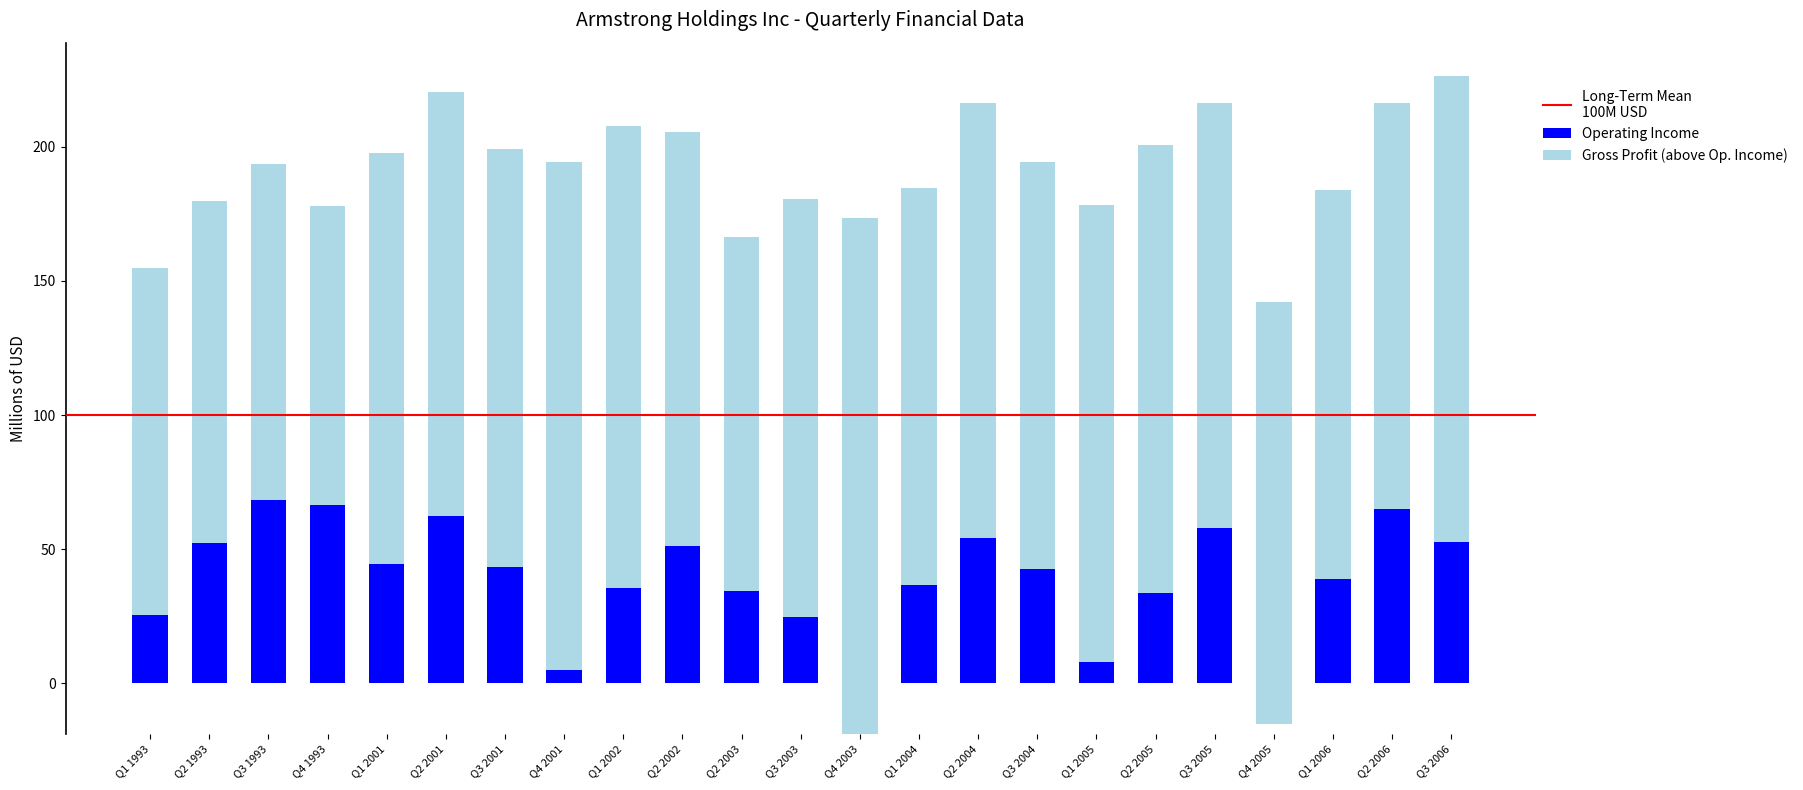

What is the label of the 1st bar from the left?

Q1 1993